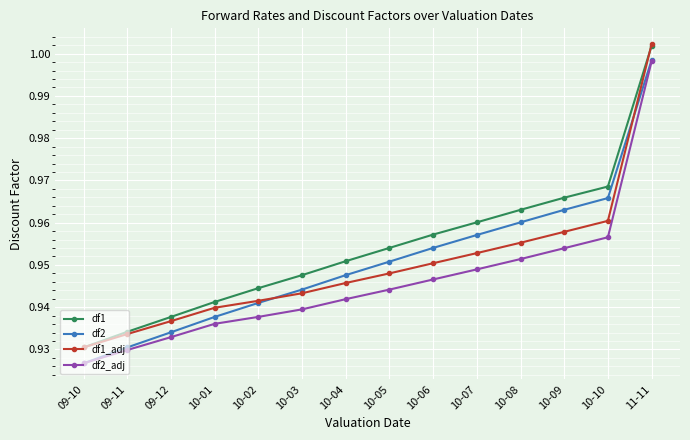

Which series has the largest range (max minus min)?

df2